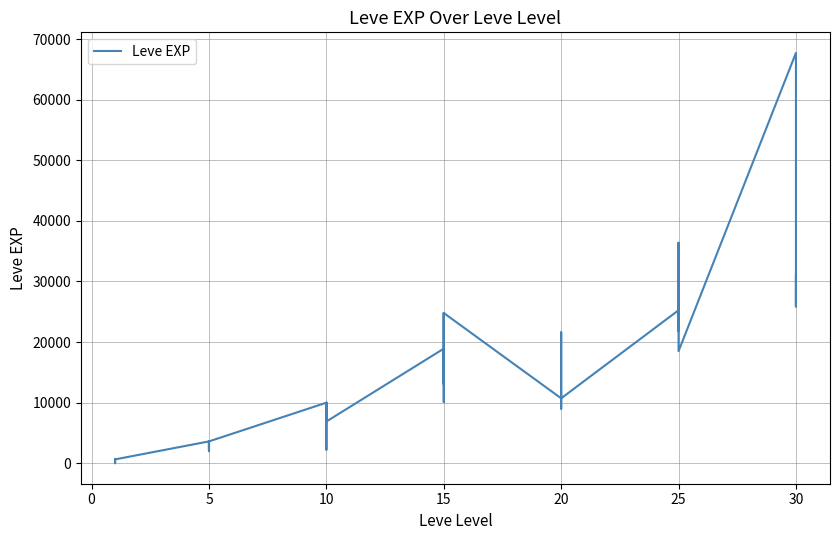

Reading left to right, extract all data points from this chart.

630	1	450	720	630	630	3600	2230	3040	3600	1980	3600	9990	7880	7880	2230	9990	6880	18910	13040	24790	10100	13040	24790	10710	12960	18290	21600	8990	10710	25250	25250	21830	25250	36390	18490	67730	25900	31330	25900